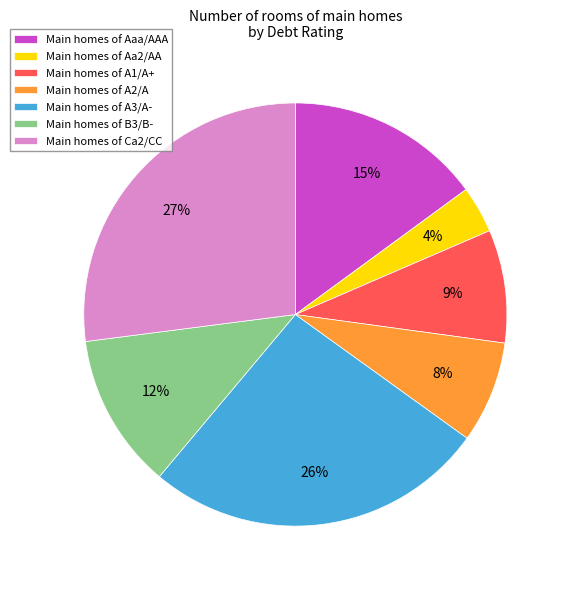

Which category has the biggest portion of the pie?

Main homes of Ca2/CC